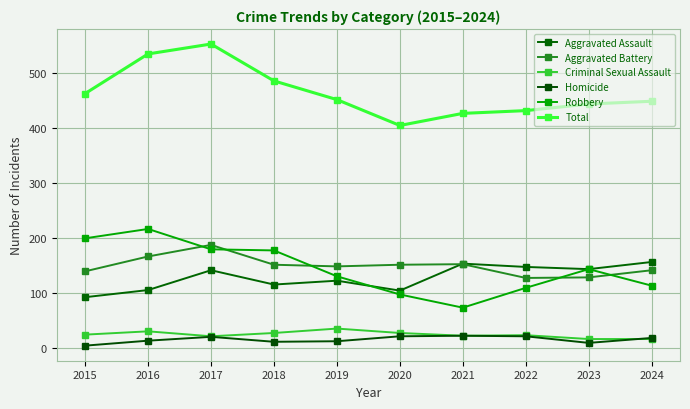

Count the number of data series in this chart.

6